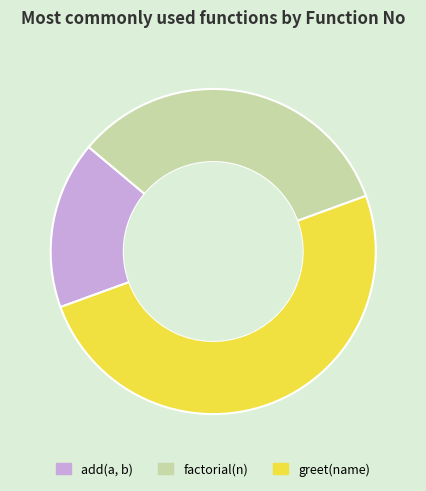

Rank the categories by value from lowest to highest.

add(a, b), factorial(n), greet(name)